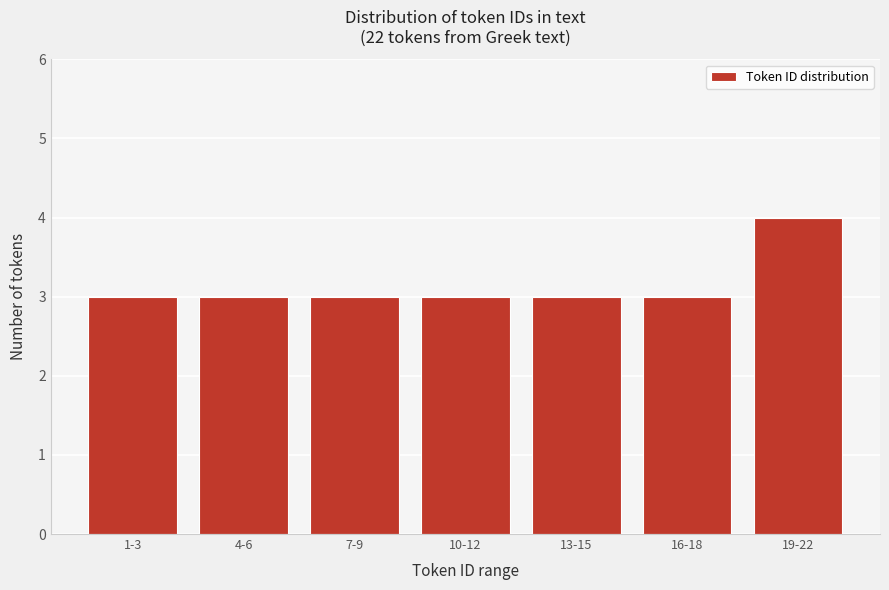

Reading left to right, what are all the values shown in this chart?

1-3=3	4-6=3	7-9=3	10-12=3	13-15=3	16-18=3	19-22=4